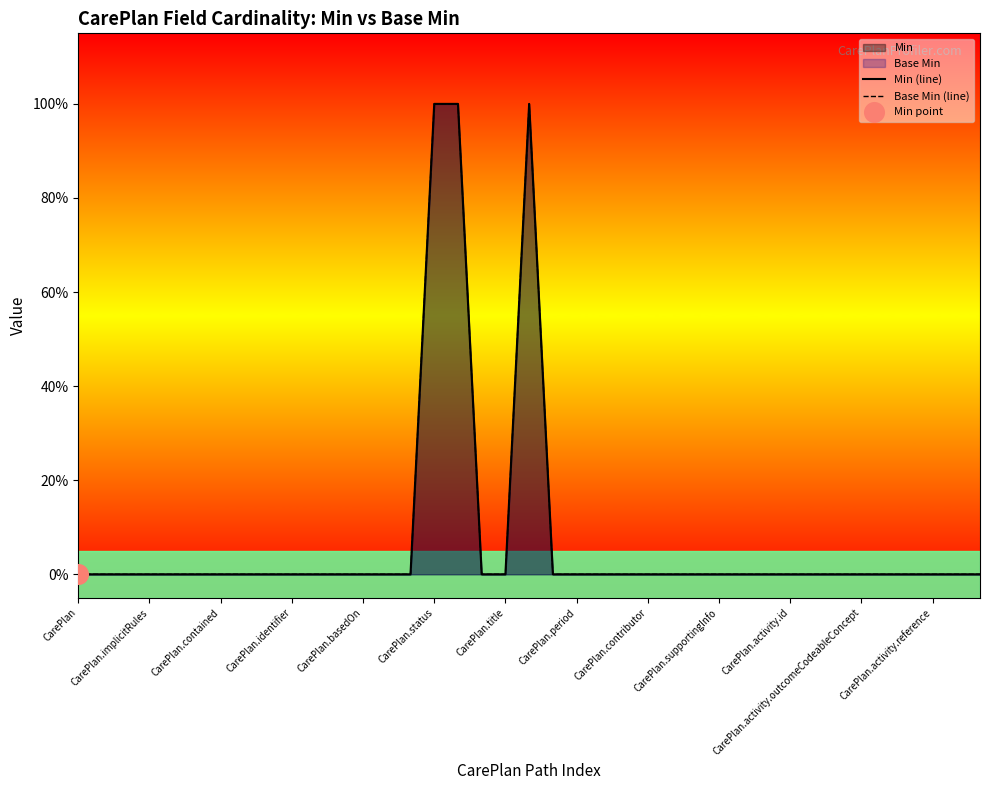

Which series contains the lowest Y value?

Min (line)